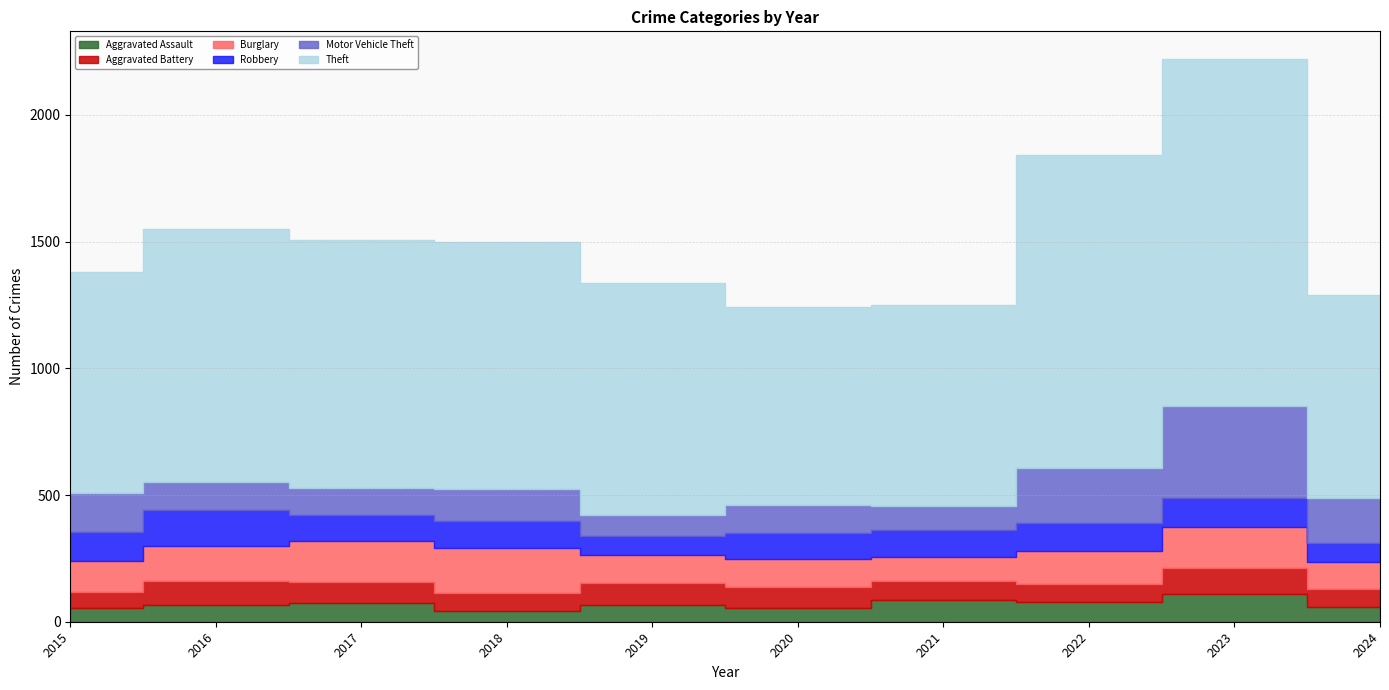

What is the highest value of the Aggravated Assault series?

110